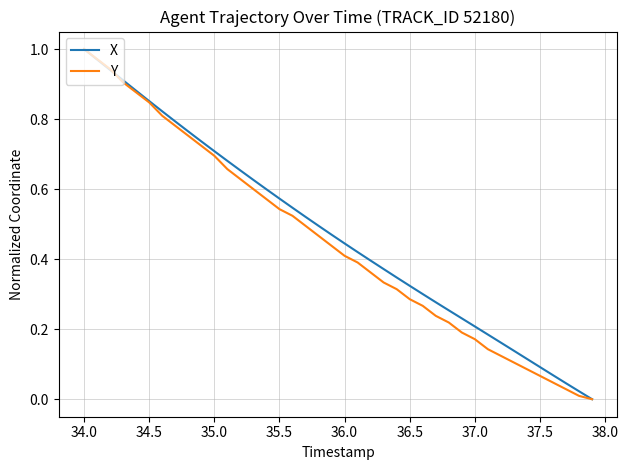

True or false: Y and X cross at least once.

True